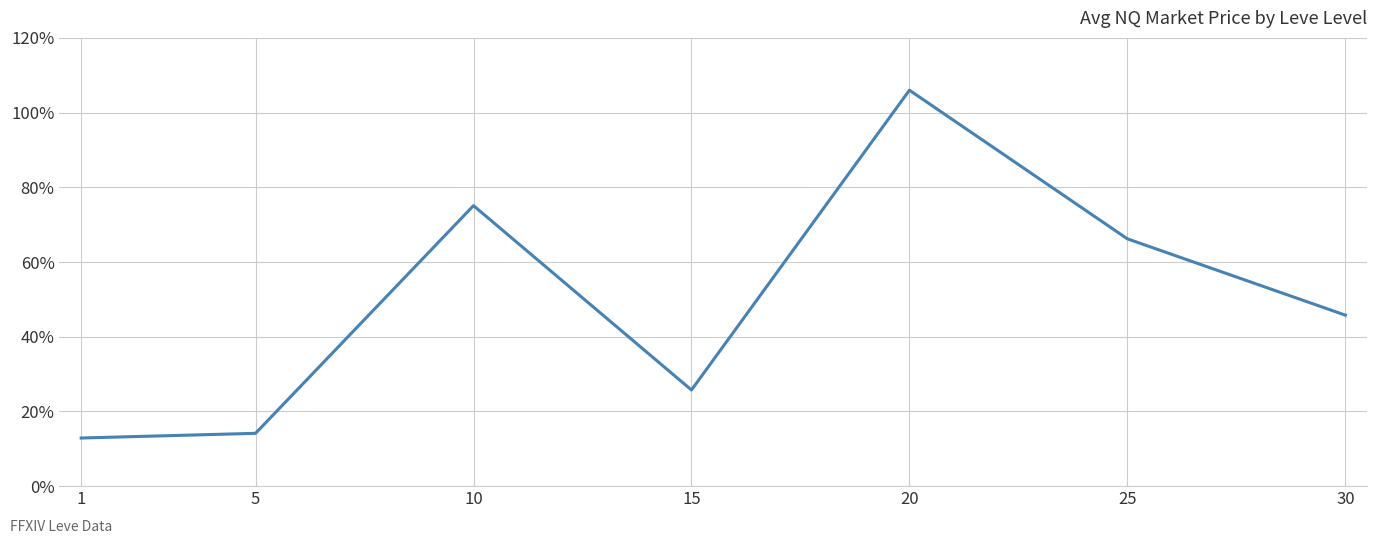

How many interior local peaks (higher than both neighbors) does the data have?

2